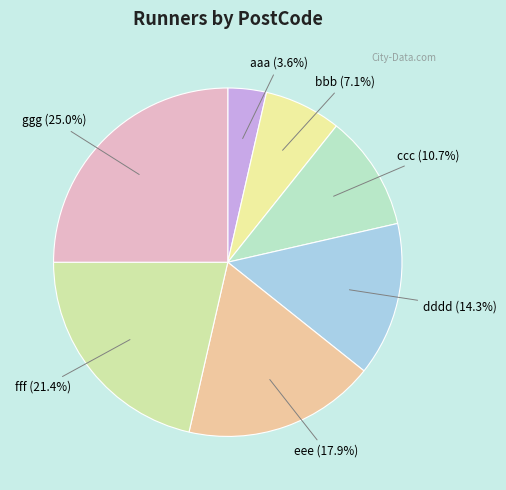

Is it true that aaa is 4% of the pie?

True